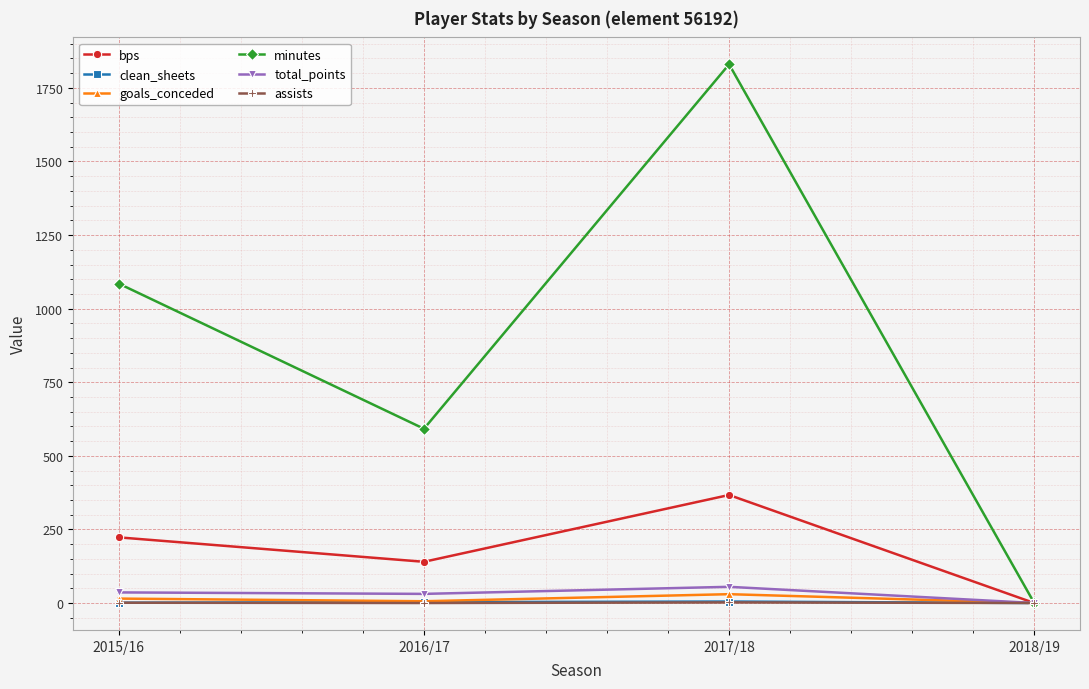

Rank the categories by bps value from highest to lowest.

2017/18, 2015/16, 2016/17, 2018/19